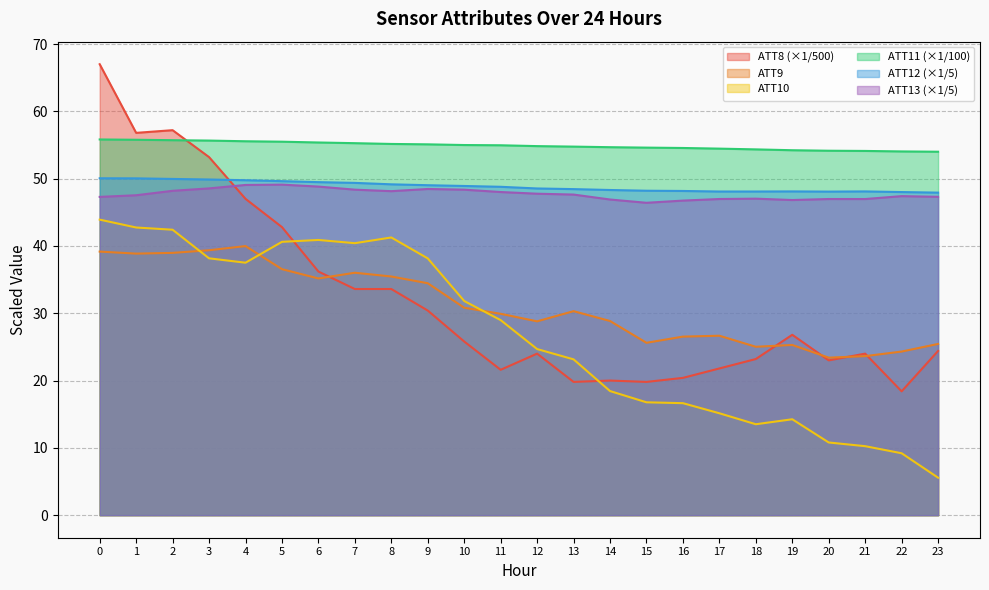

How many interior local valleys does the ATT12 series have?

2